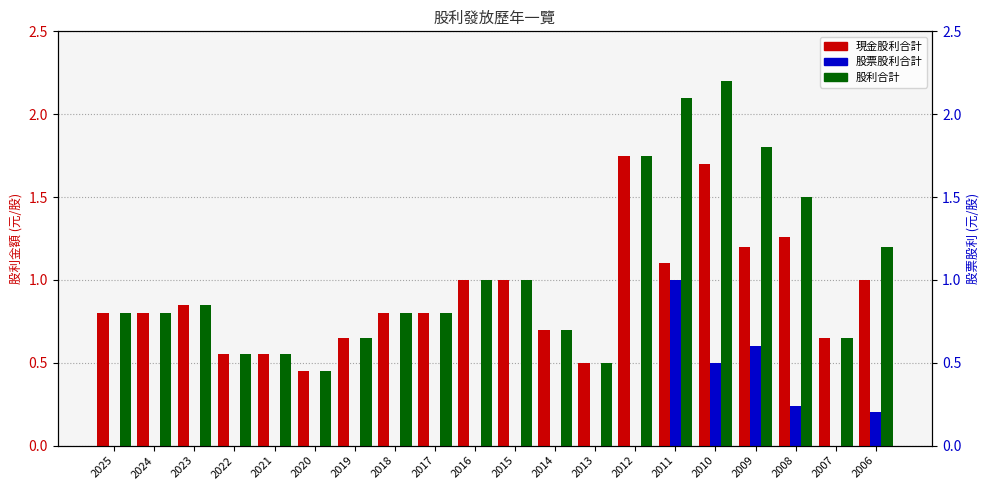

At which category is the sum across all series the highest?

2010